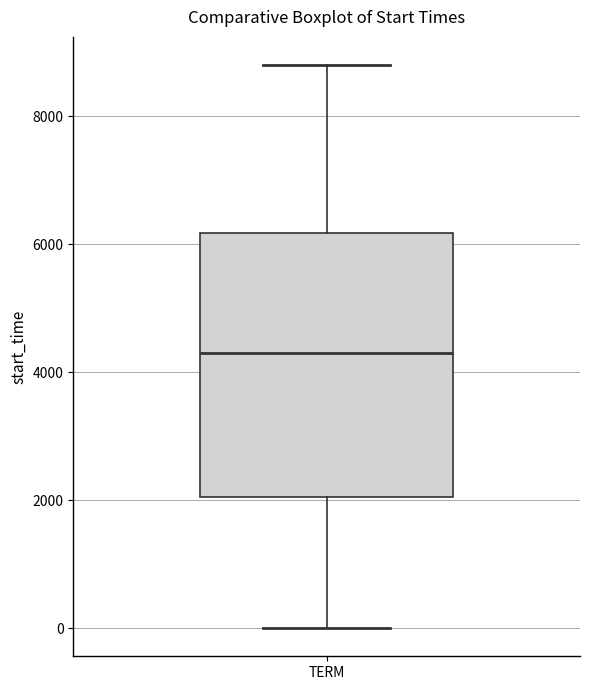

Transcribe this box plot: give where the median line is, the range the box spans, and where the two whiskers end, as read against the y-axis. The values are not printed on the chart, so give them approximately, as read against the axis.

median 4400, box 2000 to 6200, whiskers 0 to 8800